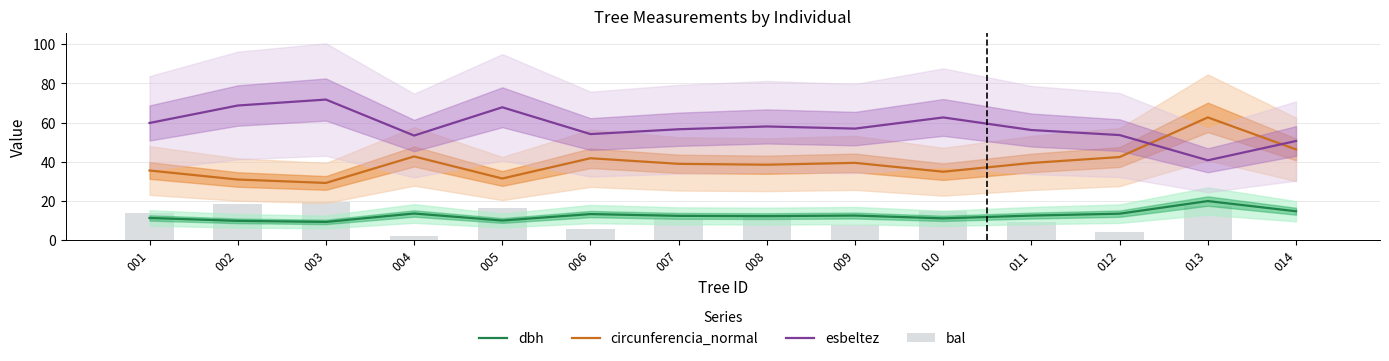

List the series in order of their peak value, lowest first.

bal, dbh, circunferencia_normal, esbeltez